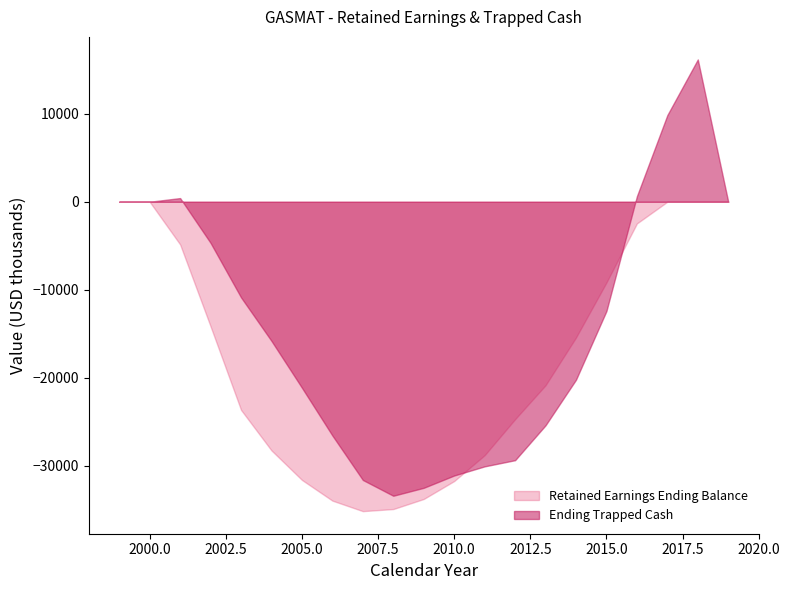

Does the chart have visible grid lines?

No